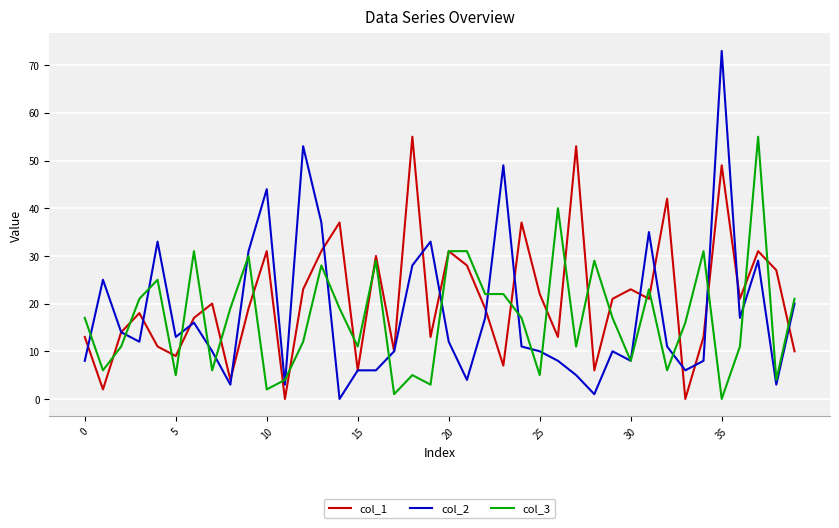

What is the greatest value displayed?

73